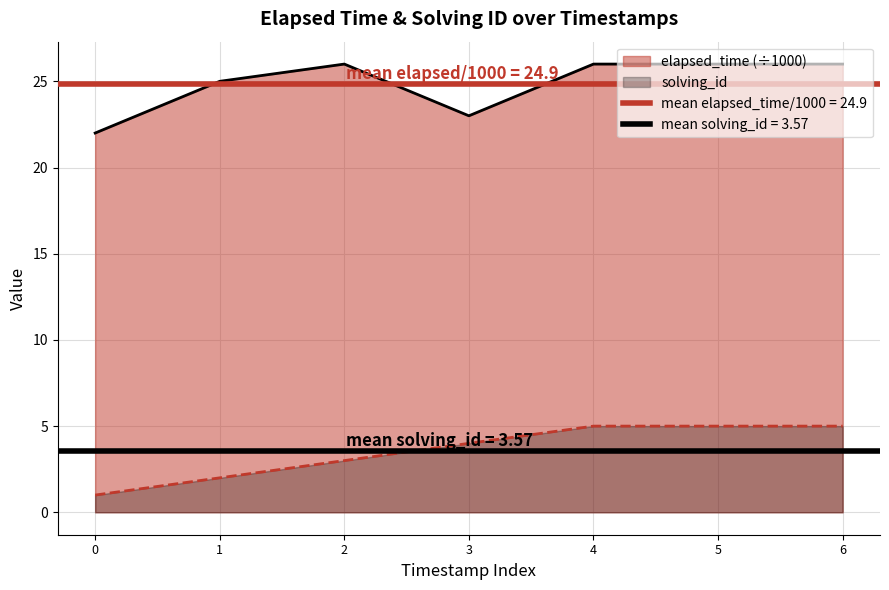

True or false: elapsed_time and solving_id cross at least once.

False